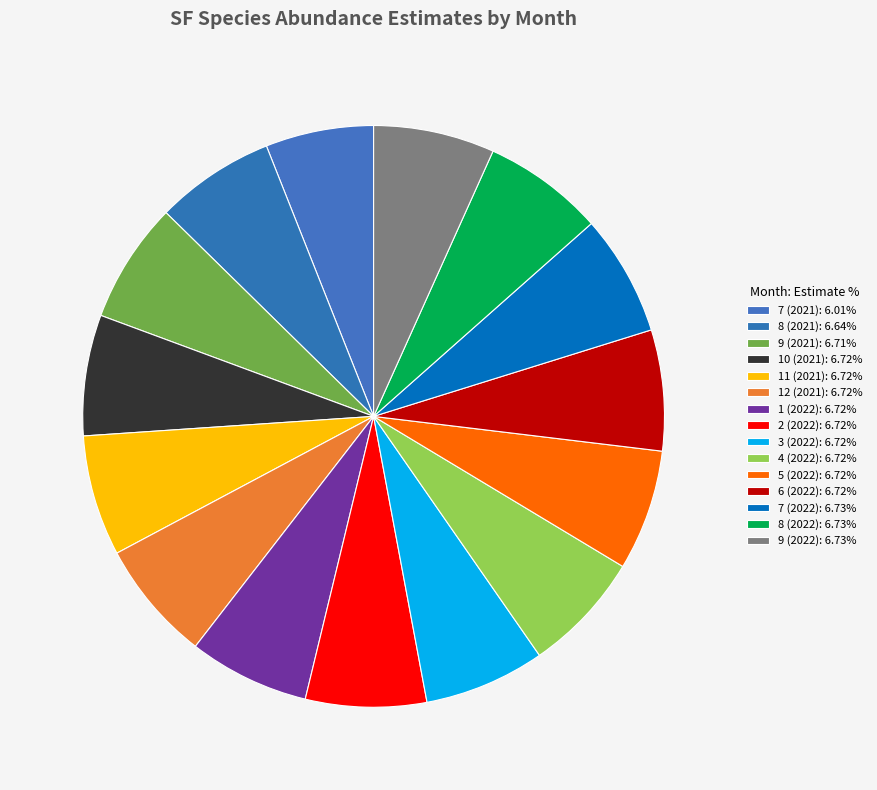

Does 8 (2022) represent more than half of the total?

No